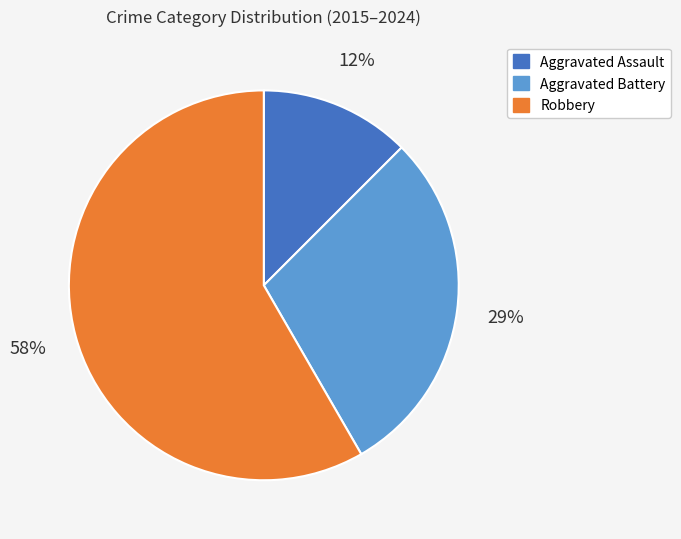

To the nearest percent, what is the difference between the largest and smallest slice percentages?

46%